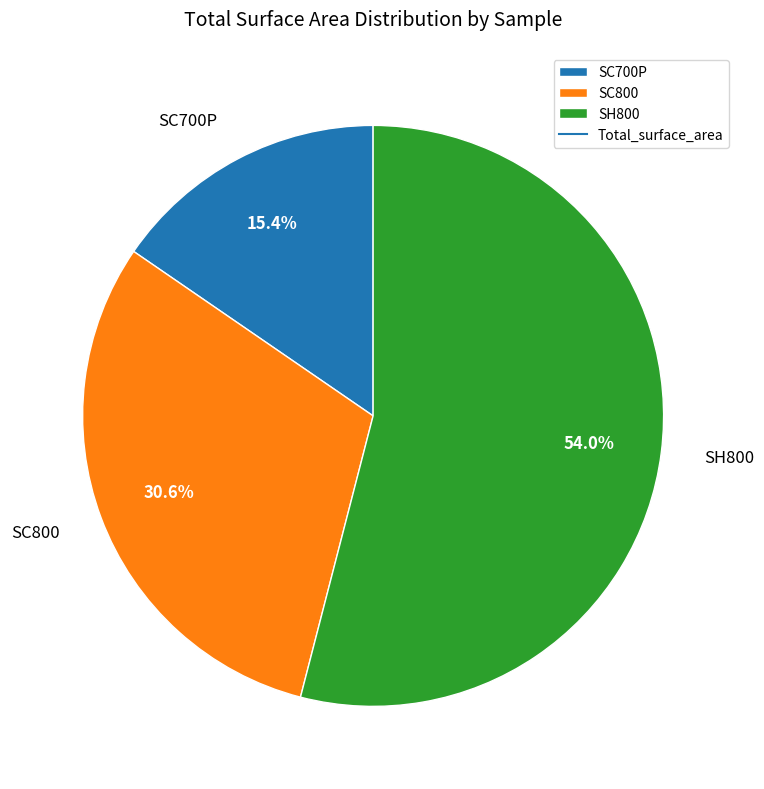

To the nearest percent, what portion does SC700P represent?

15%